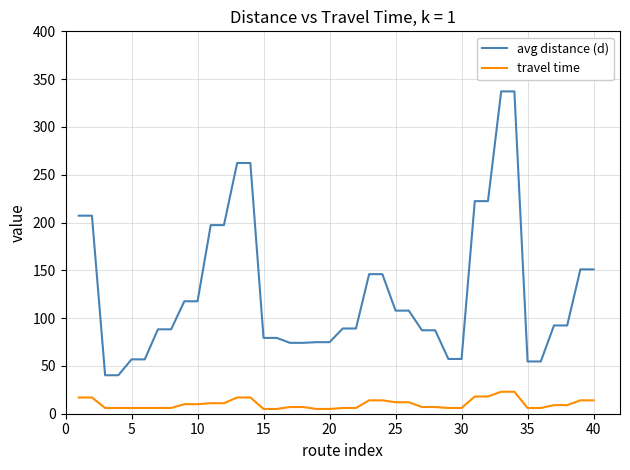

True or false: avg distance (d) and travel time cross at least once.

False